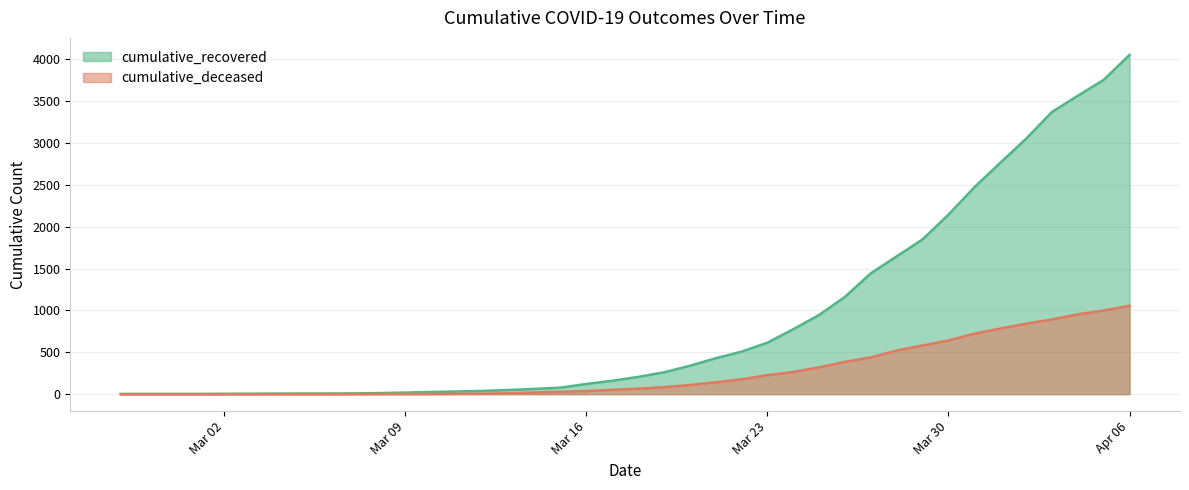

Is it true that cumulative_deceased equals 452 at 2020-03-24?

False